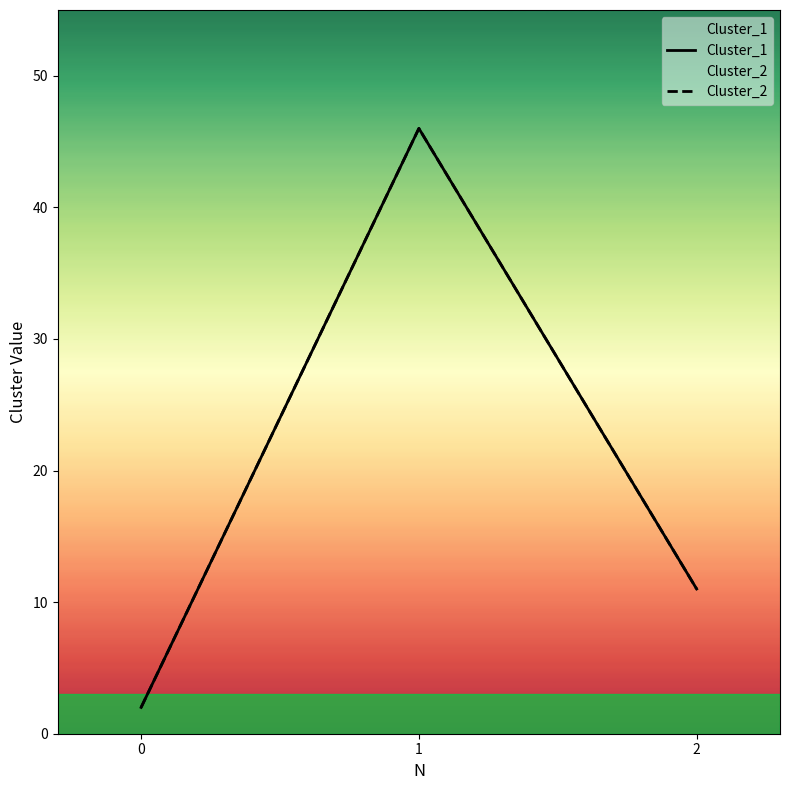

What is the sum of the Cluster_2 values at 2 and 0?

13